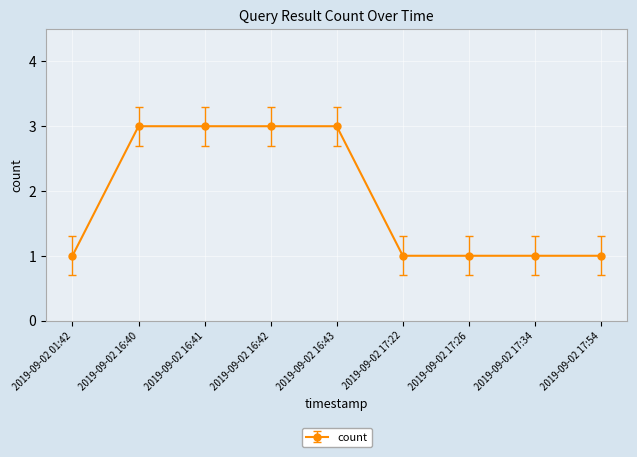

Approximately how many times larger is the value at 2019-09-02 17:22 compared to 2019-09-02 01:42?

1.0